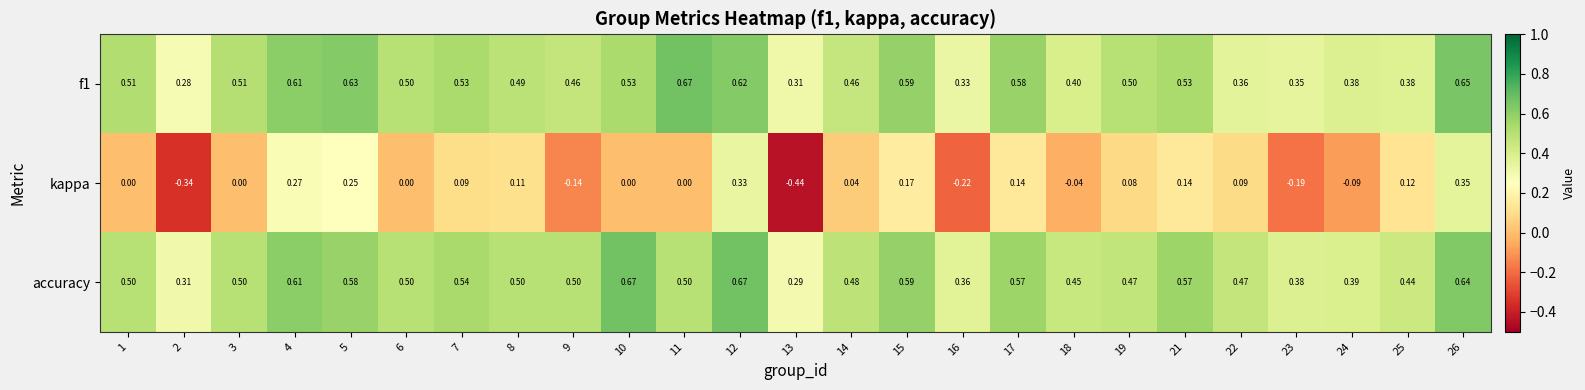

Is the value of accuracy at 18 greater than the value of f1 at 1?

No